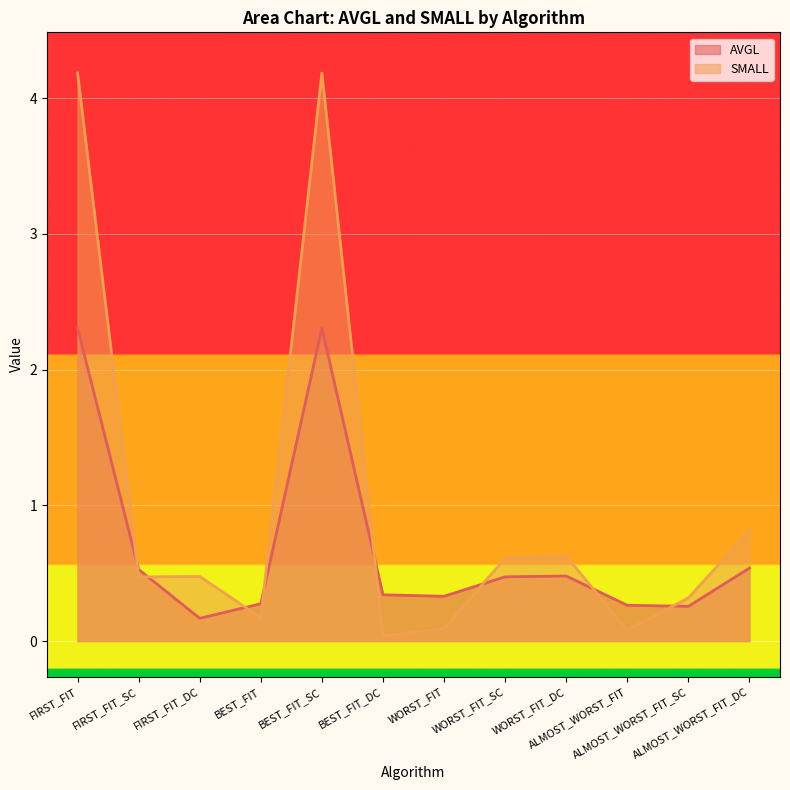

What is the difference between the highest and lowest values at FIRST_FIT_SC?

0.1